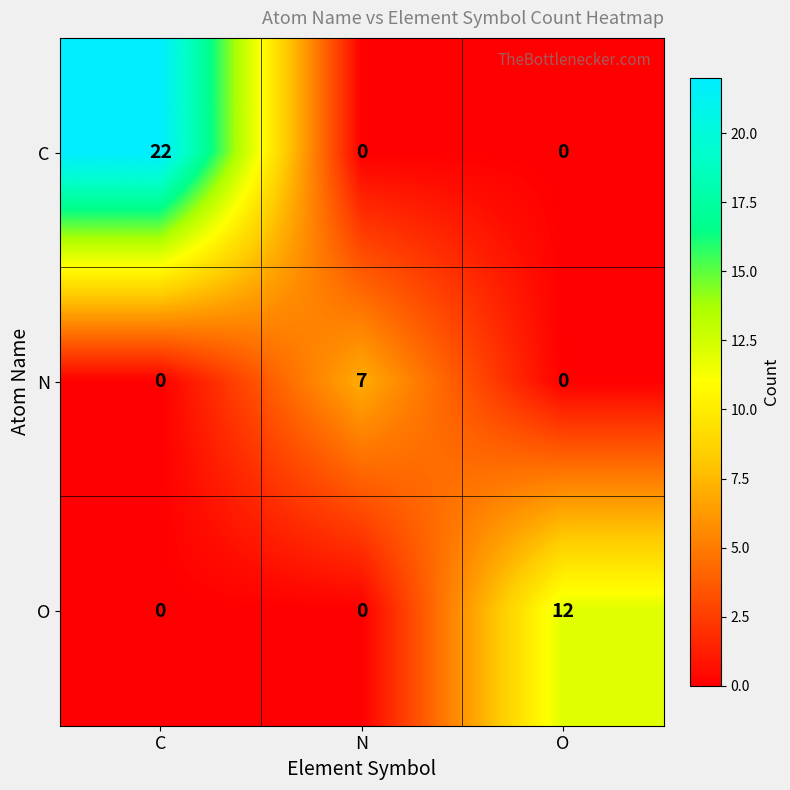

What is the average value of the C series?

7